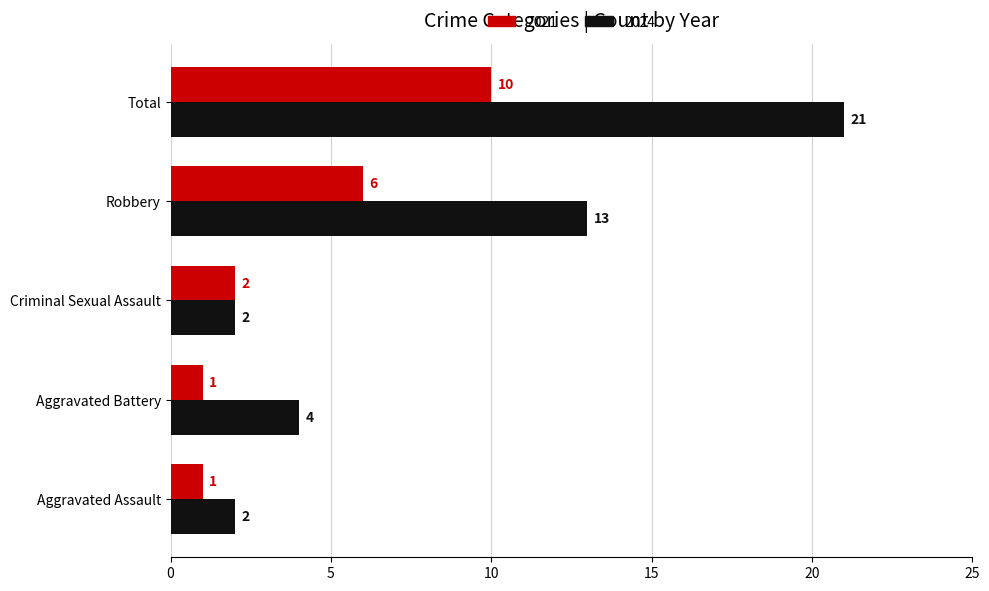

Which series has the largest range (max minus min)?

2024